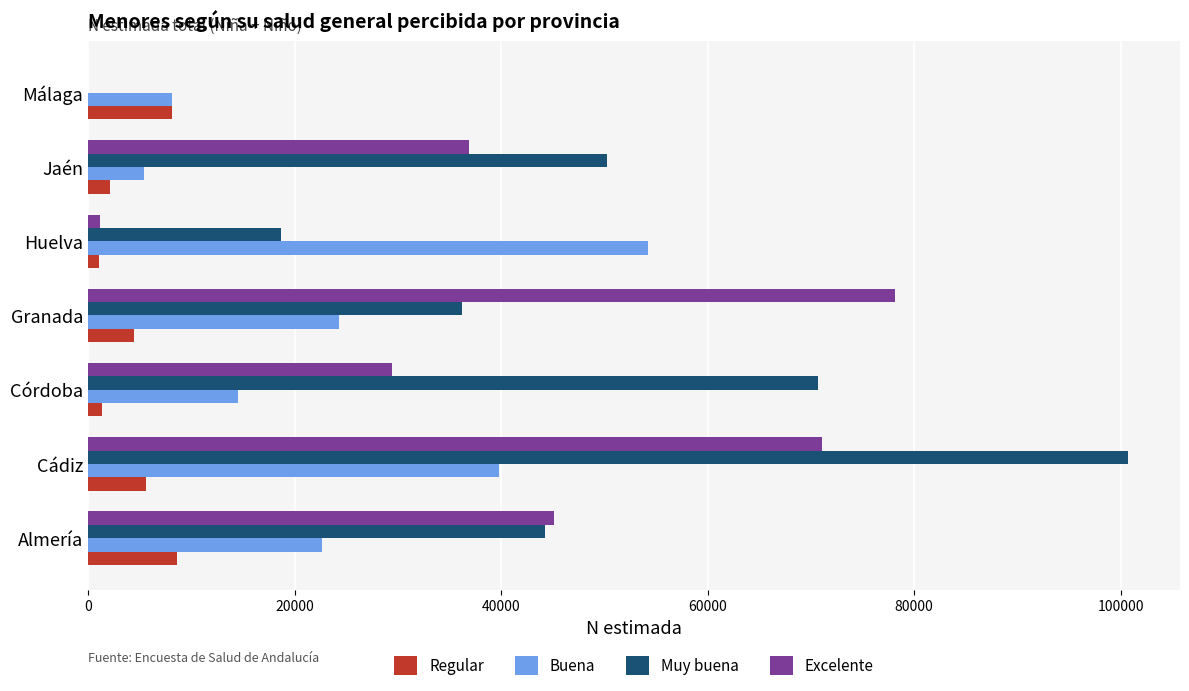

Which series has the largest total across all categories?

Muy buena